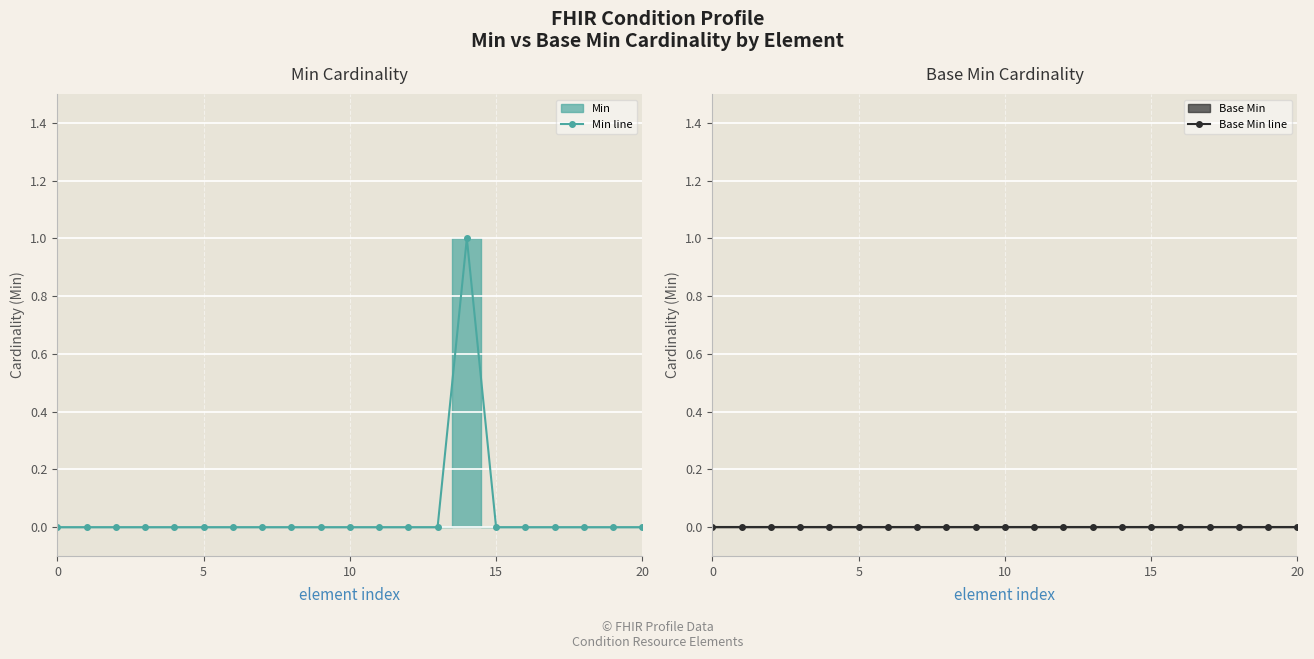

Which series has the largest range (max minus min)?

Min line